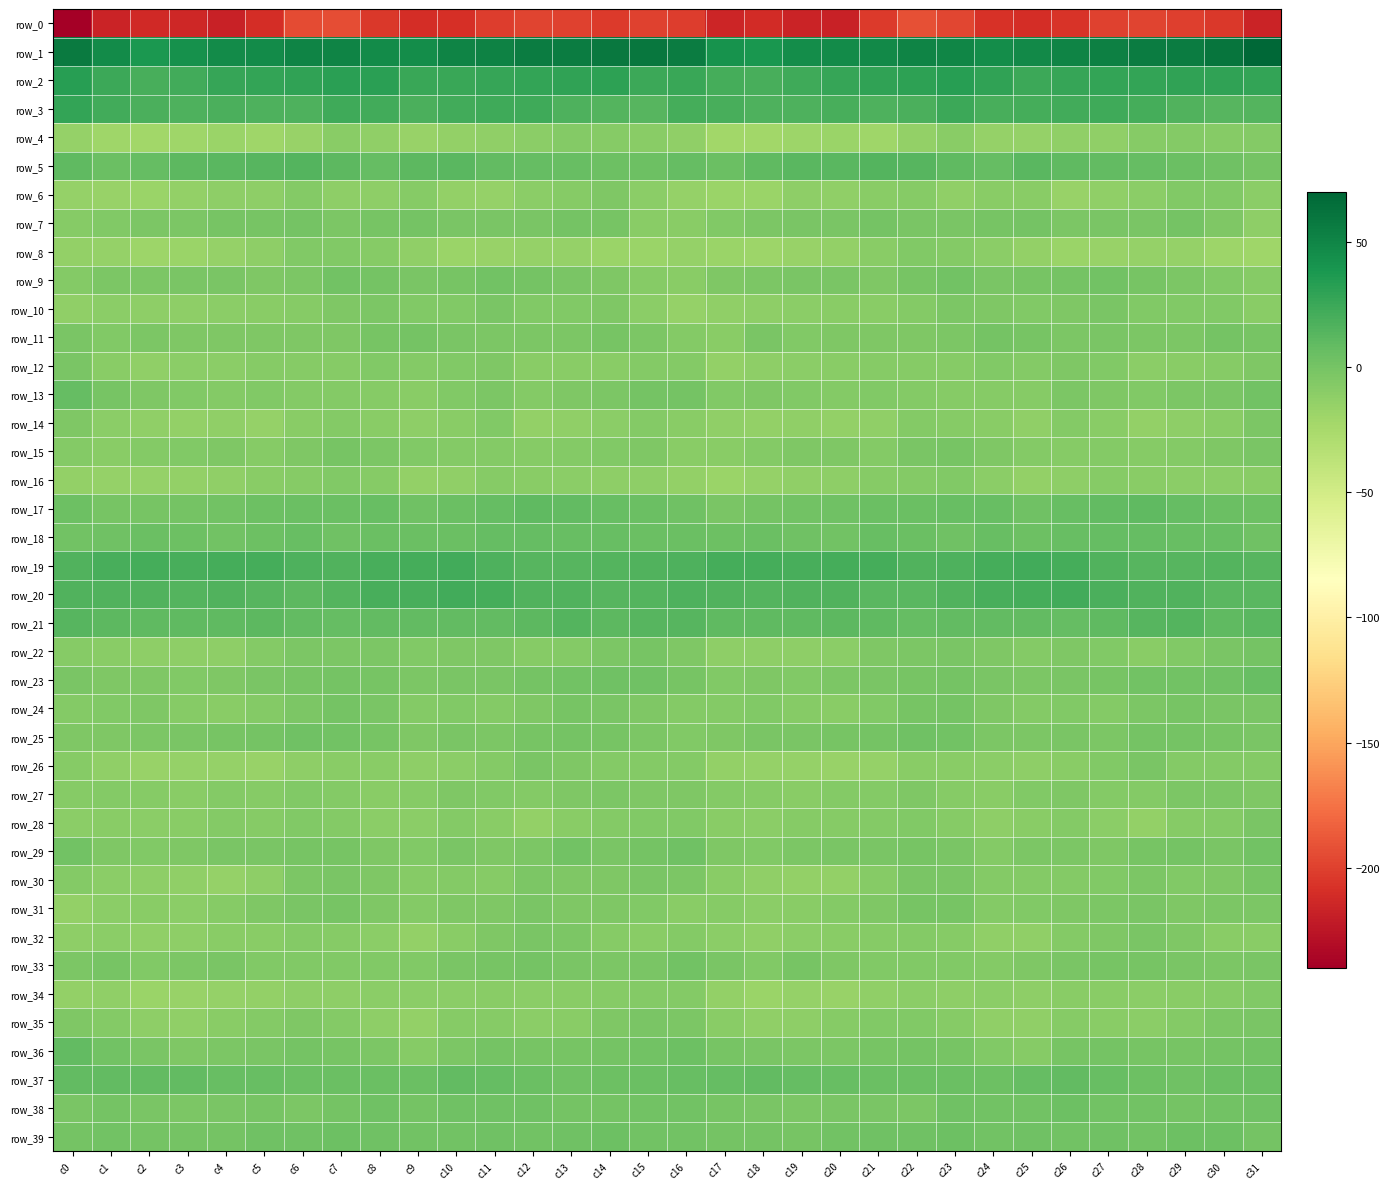

Is it true that row_17 equals 2.2 at c20?

True